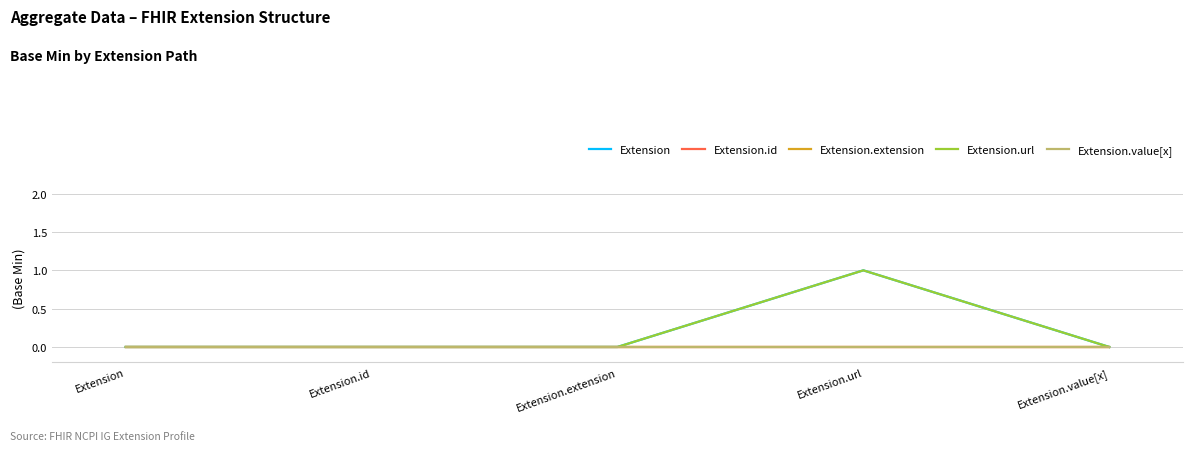

Is this an area chart (filled region under the line)?

No